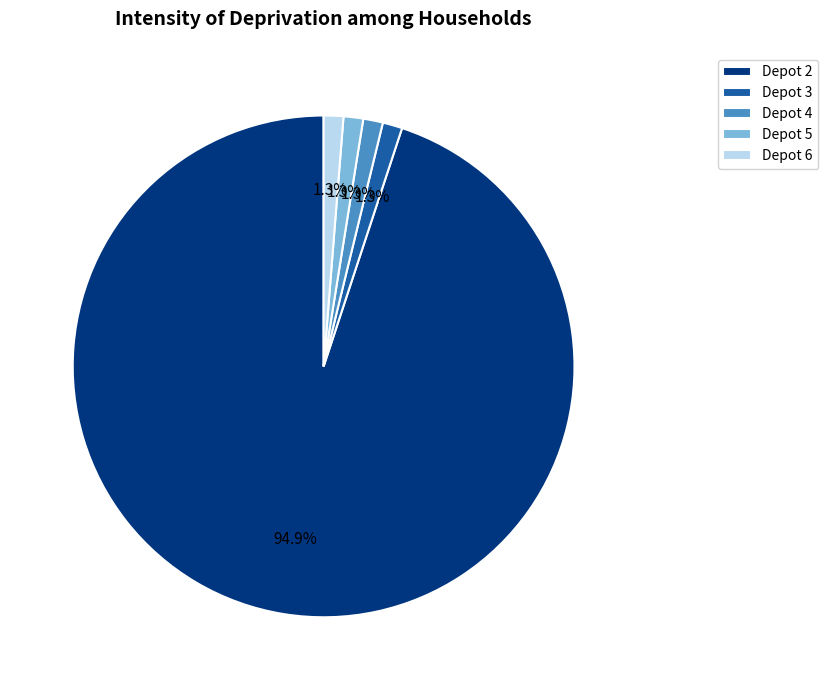

What portion of the pie excludes Depot 4?

98.7%